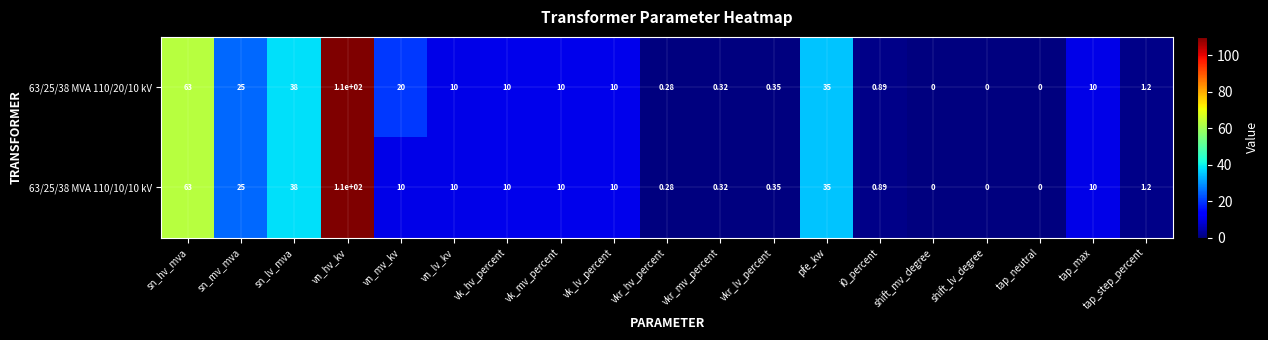

At which label is 63/25/38 MVA 110/20/10 kV closest to 55?

sn_hv_mva